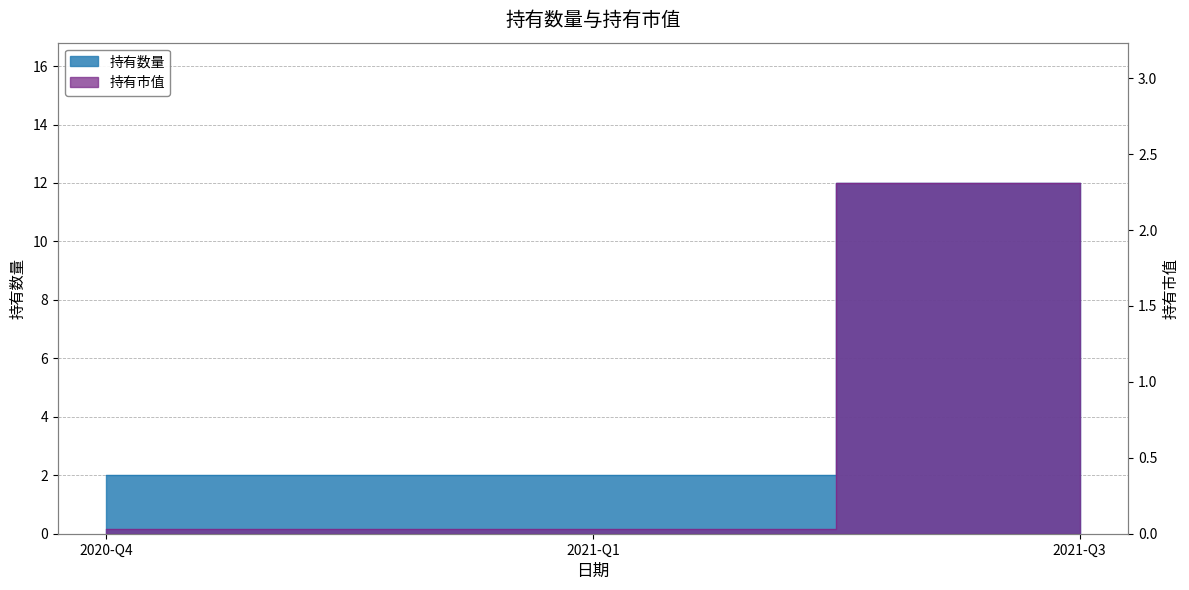

What is the highest value of the 持有数量 series?

12.0